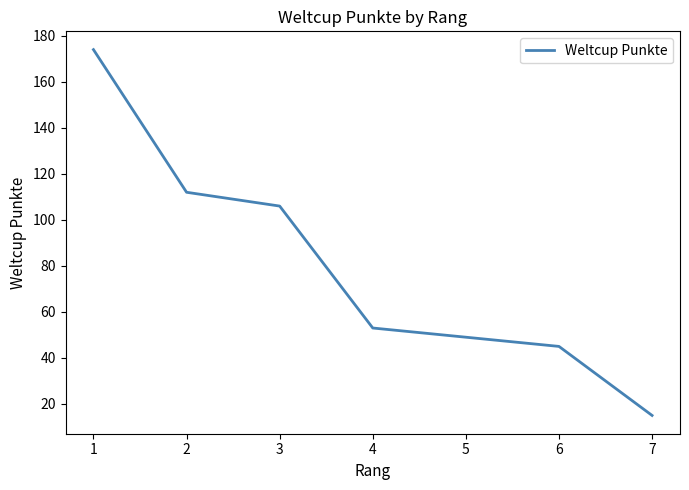

Which has a higher value, 6 or 1?

1